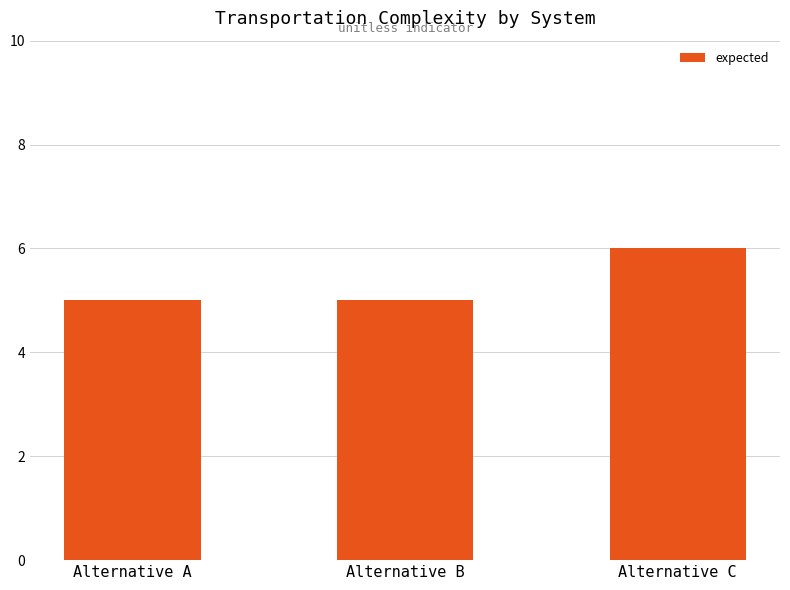

What is the minimum value shown in the chart?

5